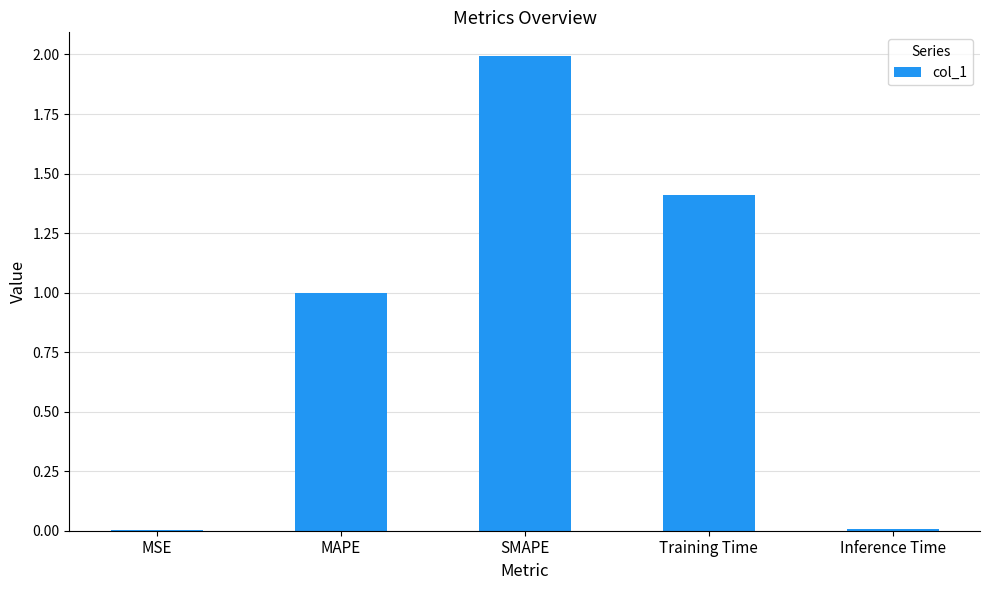

What is the change in value from MSE to MAPE?

+1.0